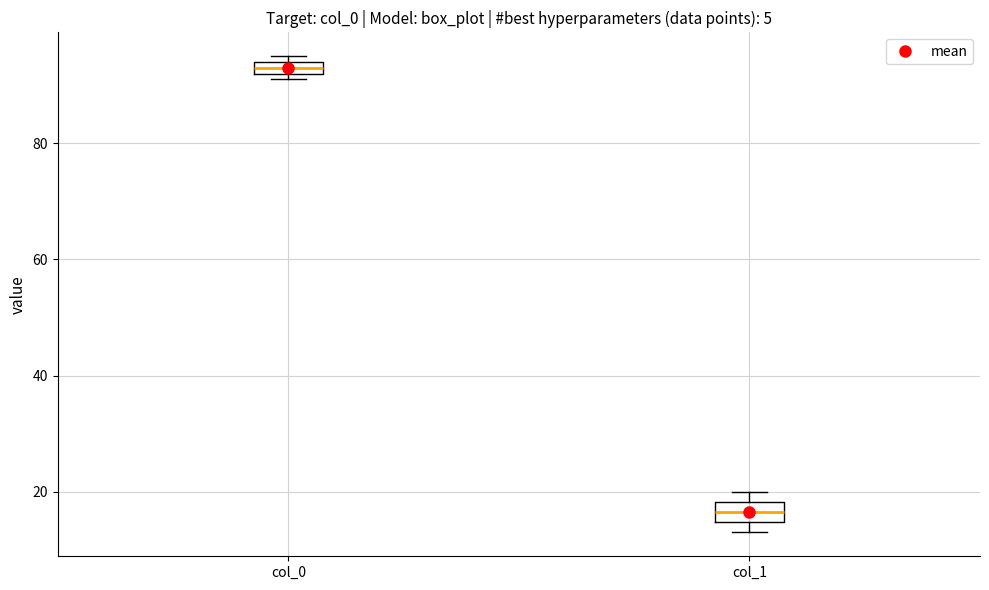

Which box has the highest median line?

col_0